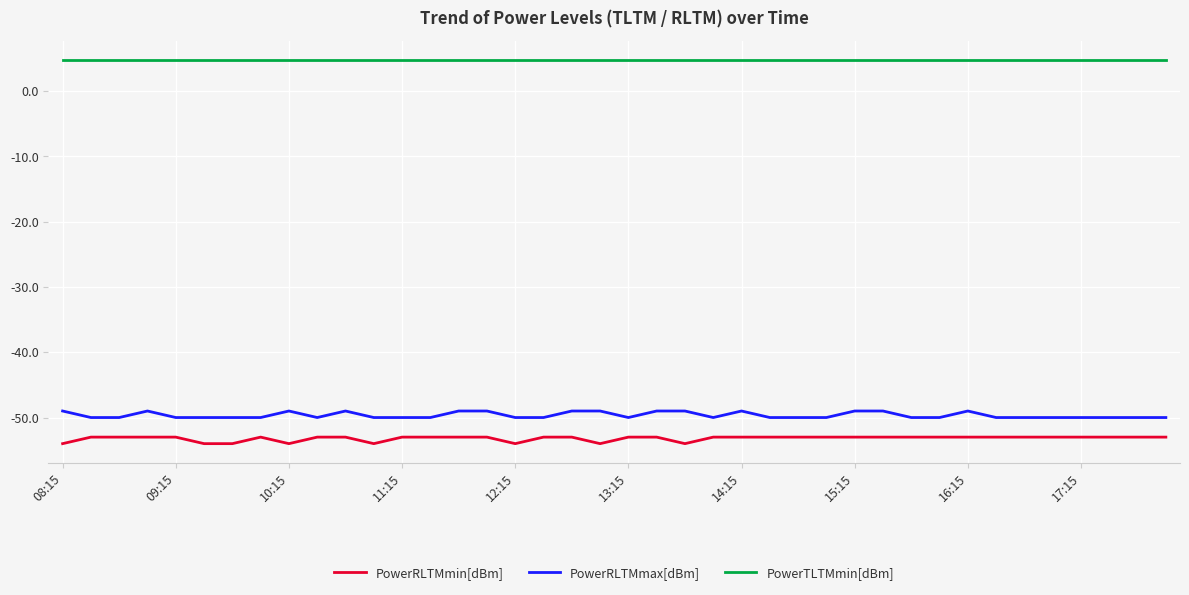

True or false: PowerTLTMmin[dBm] and PowerRLTMmax[dBm] cross at least once.

False